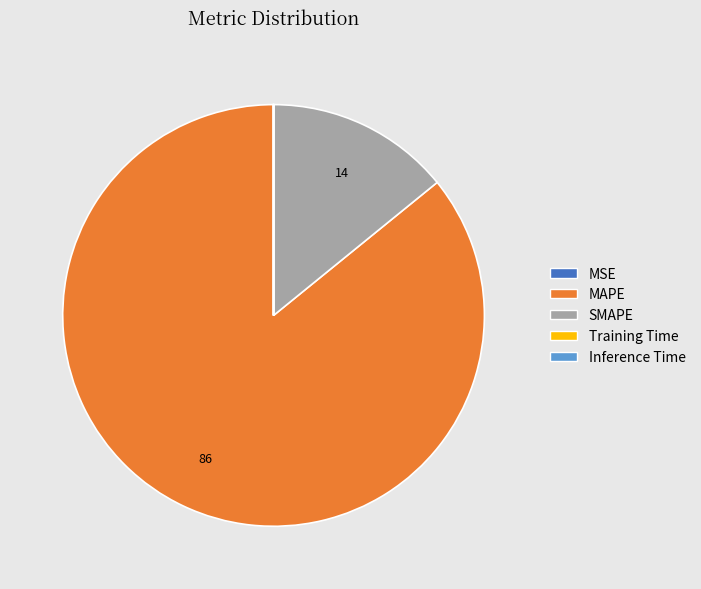

Is it true that SMAPE is 14% of the pie?

True